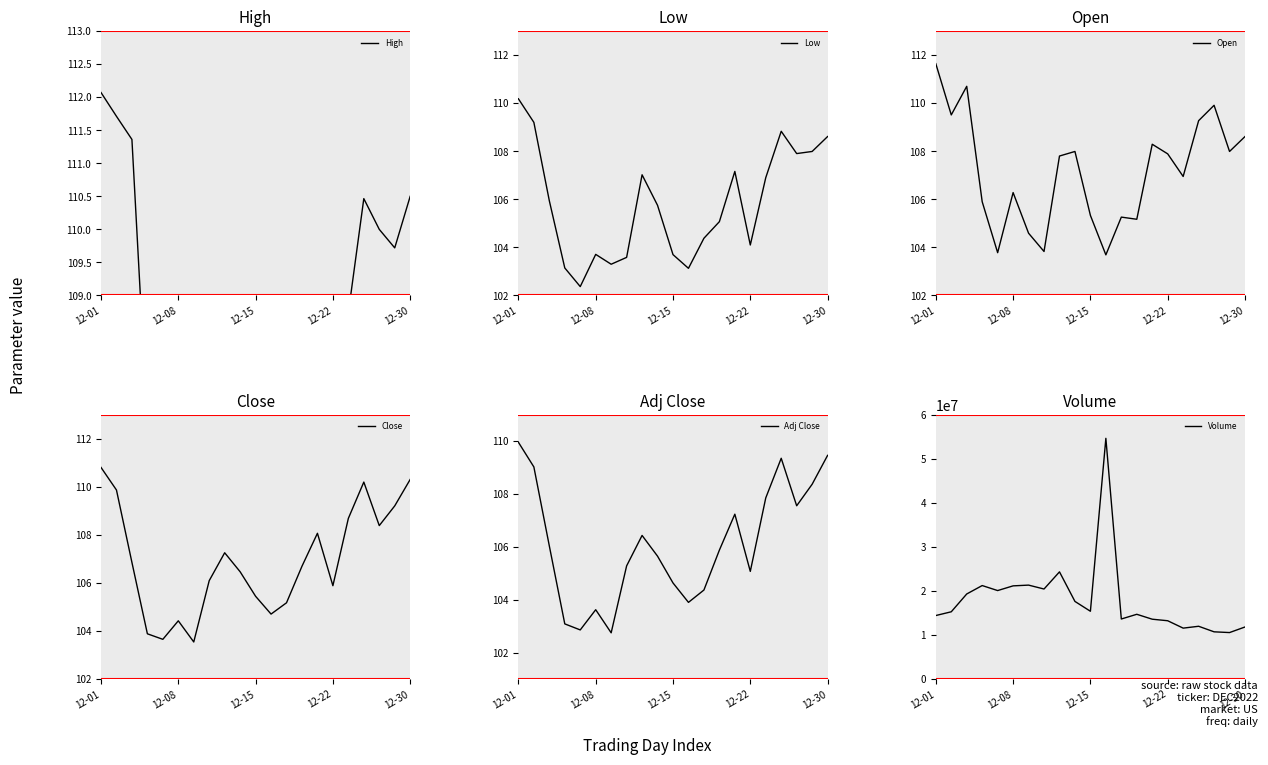

Does the chart display data point markers on the line(s)?

No